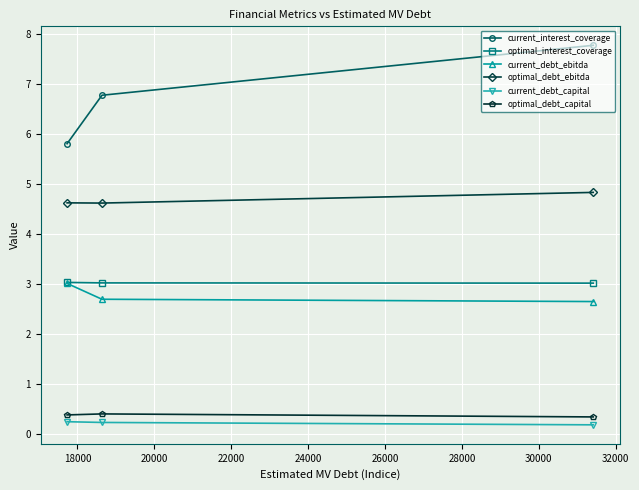

What is the value of the current_interest_coverage point at the 2nd from the left?

6.8